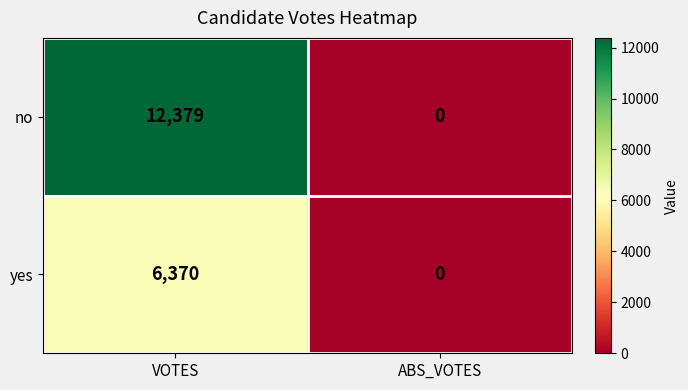

Is the value of yes at VOTES greater than the value of no at ABS_VOTES?

Yes